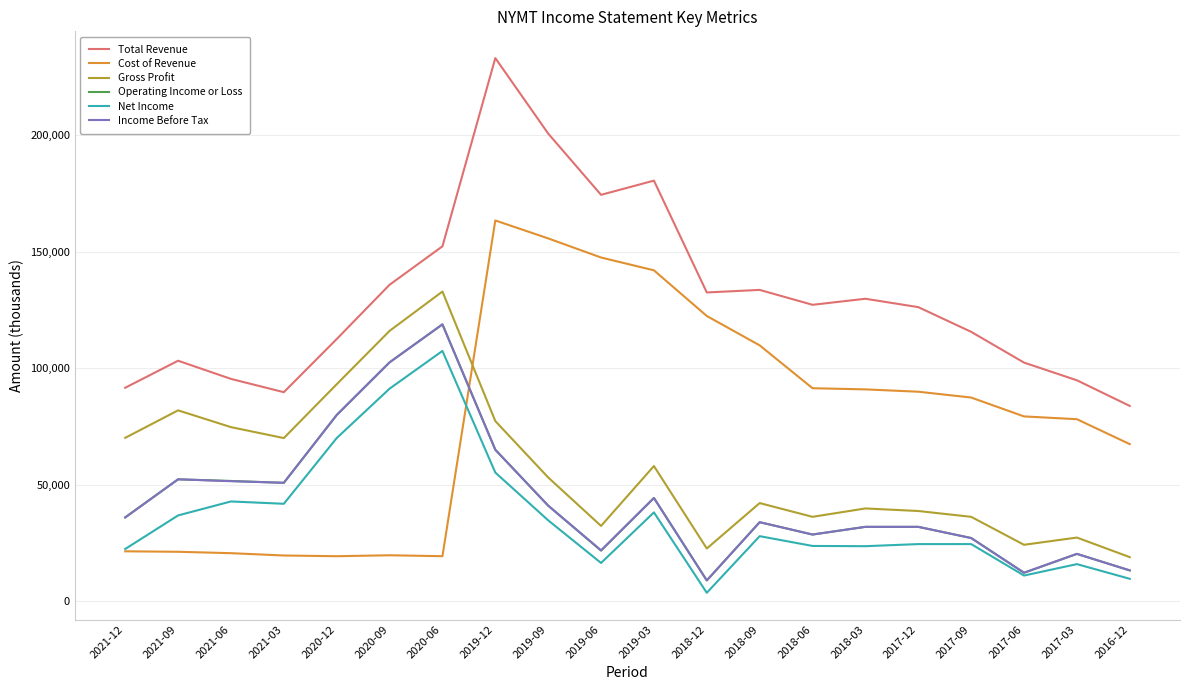

What is the sum of all Operating Income or Loss values?

873900